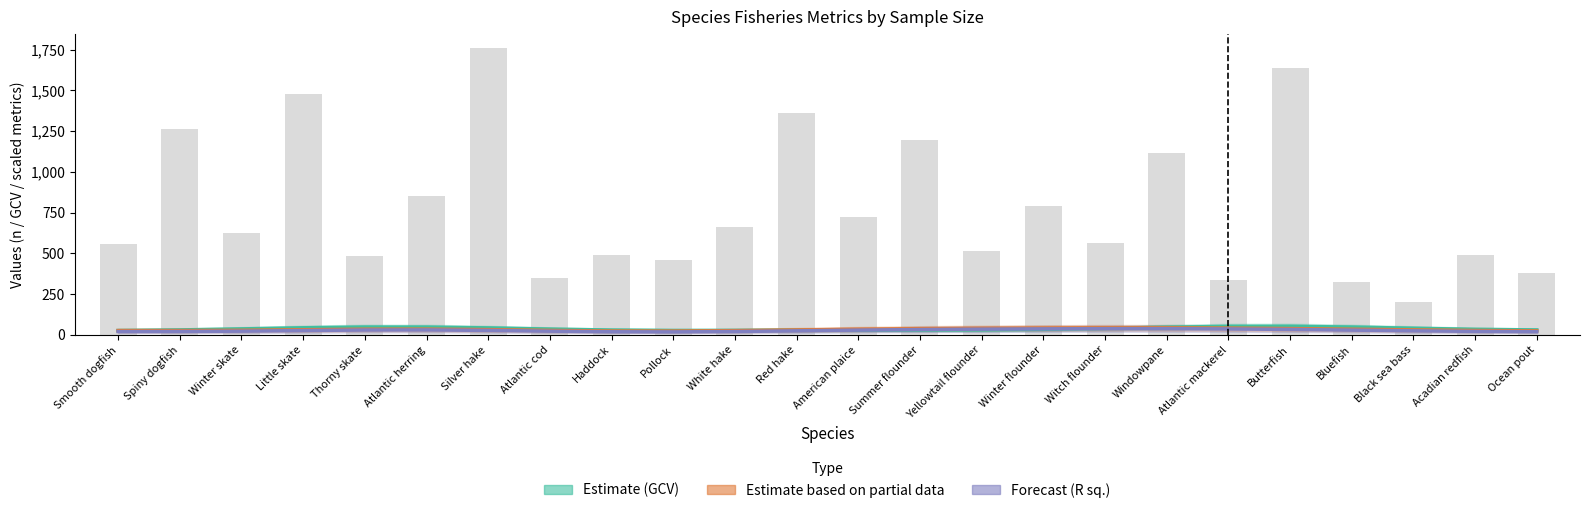

What is the label of the 20th bar from the right?

Thorny skate